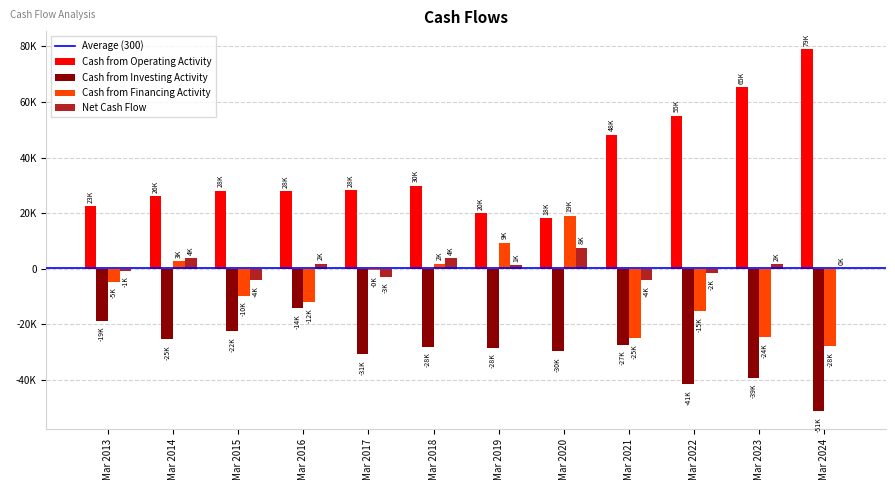

At which label does Cash from Operating Activity first exceed 28280?

Mar 2018